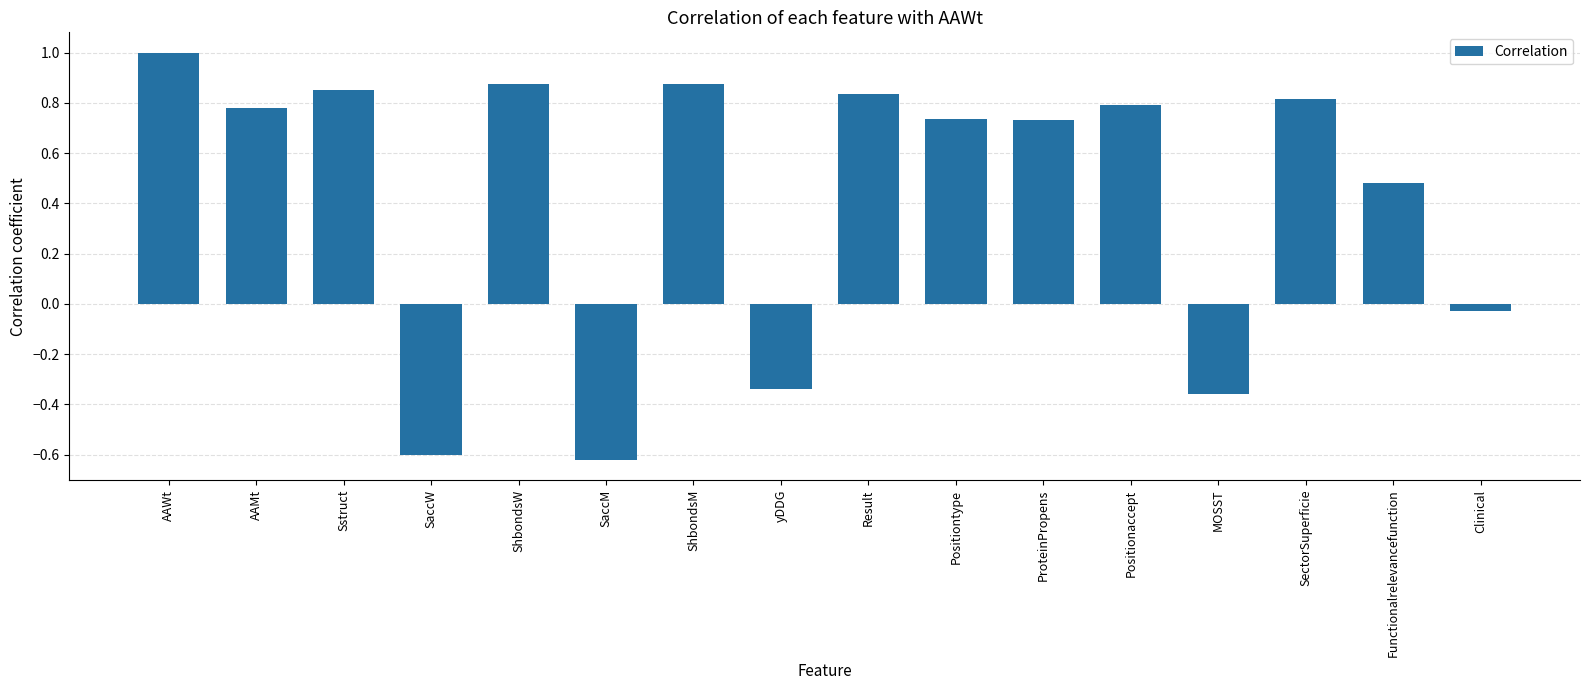

Does the chart contain any negative values?

Yes